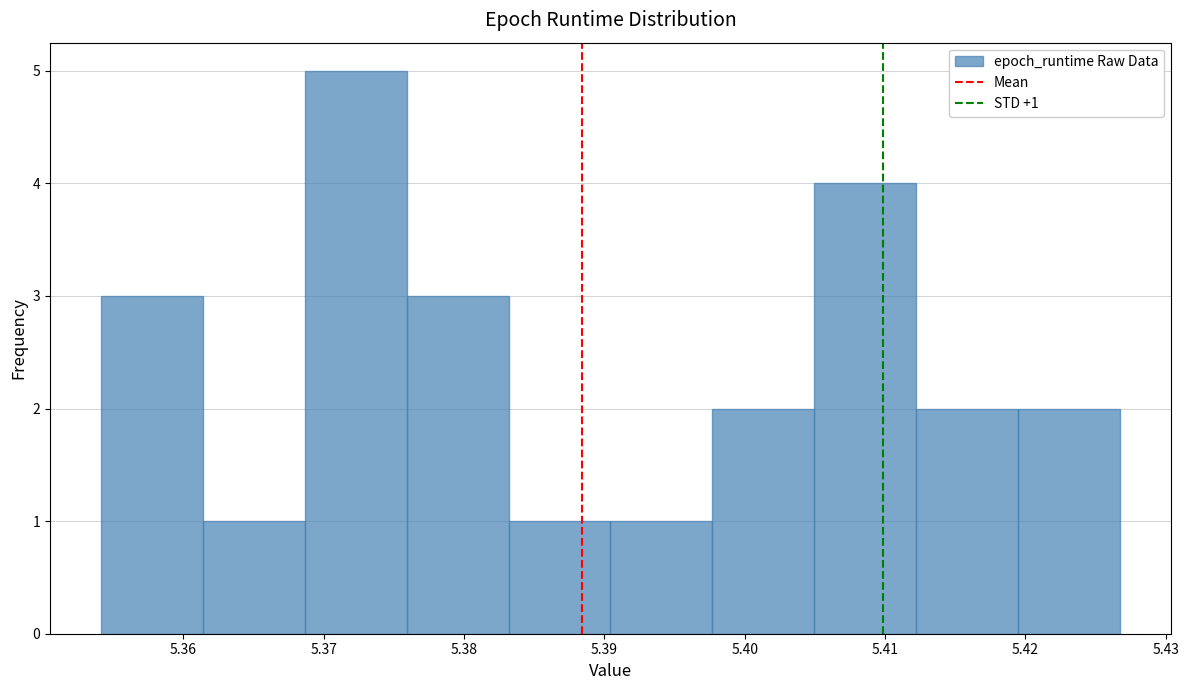

Which range on the x-axis has the tallest bar?

5.369 to 5.376